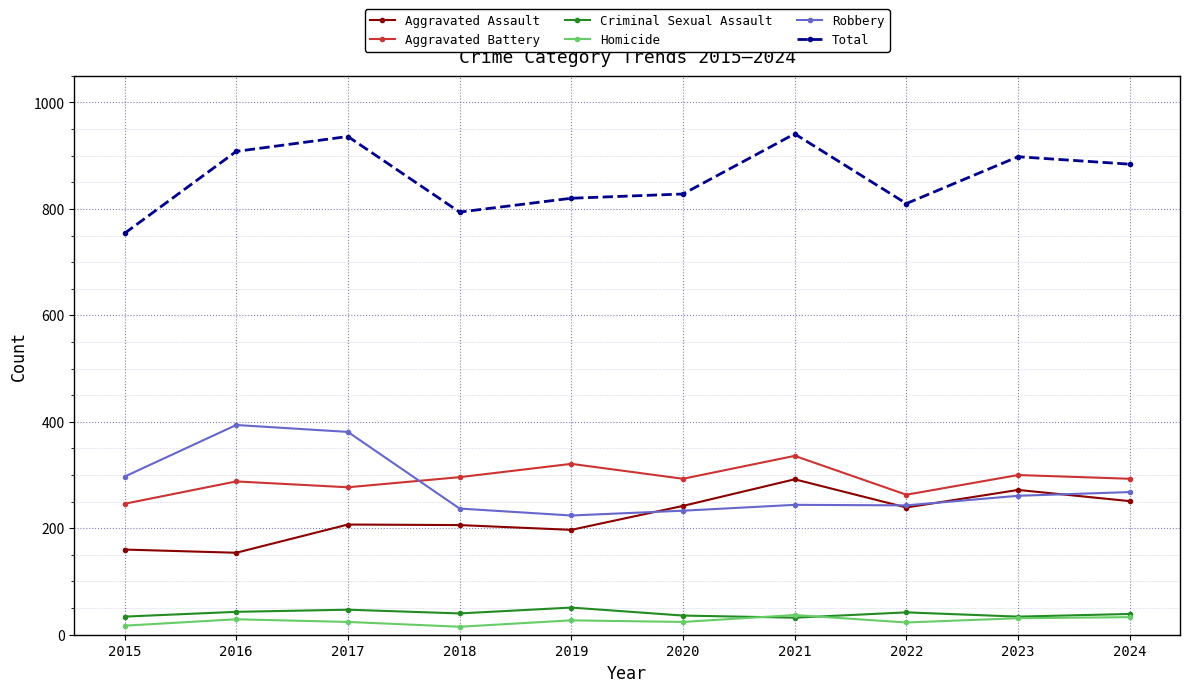

True or false: Aggravated Battery has more than 1 points higher than both neighbors.

True